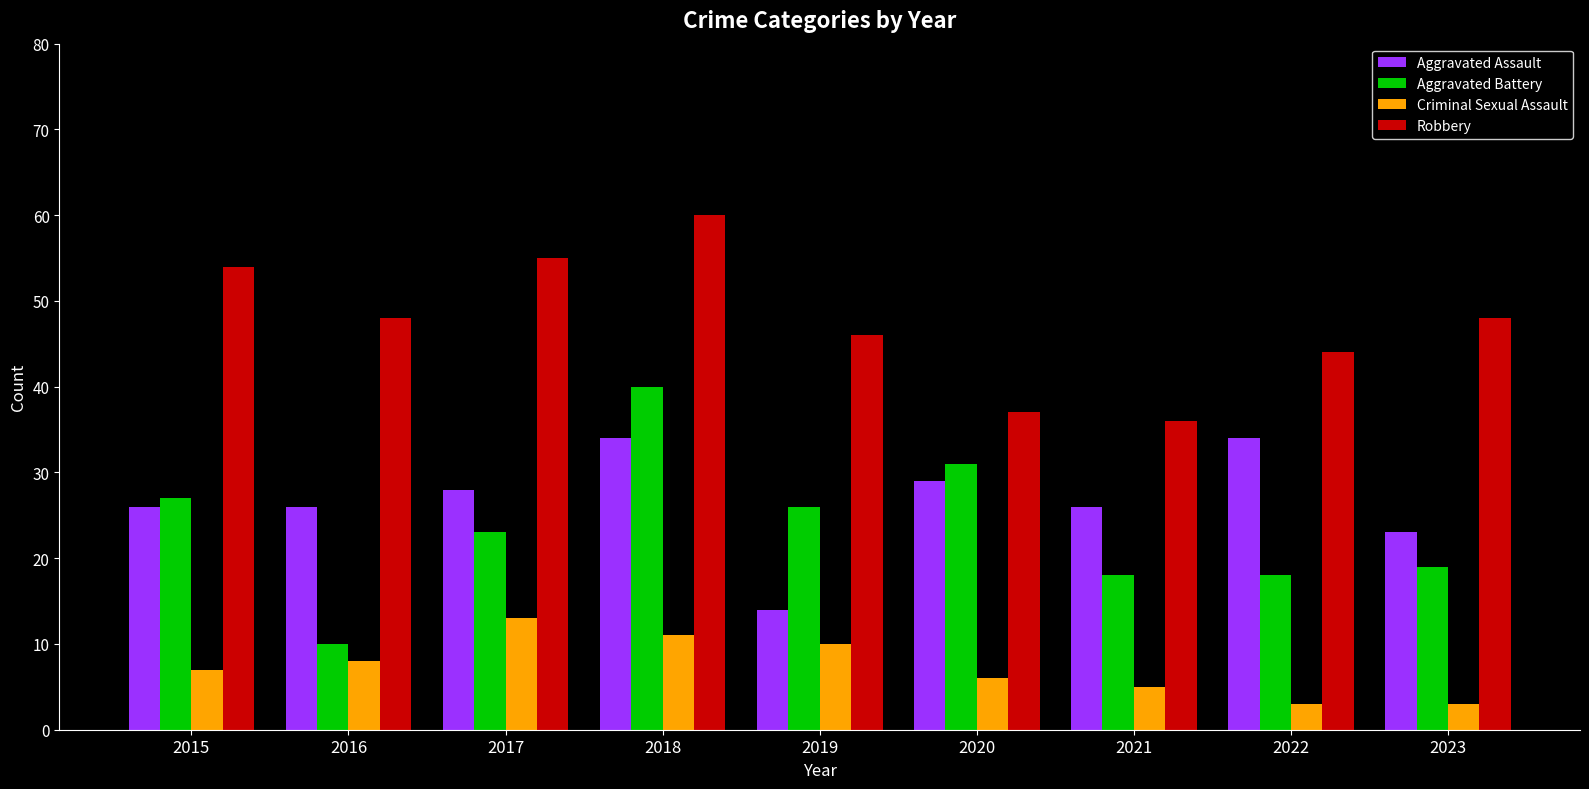

What is the total value across all series at 2017?

119